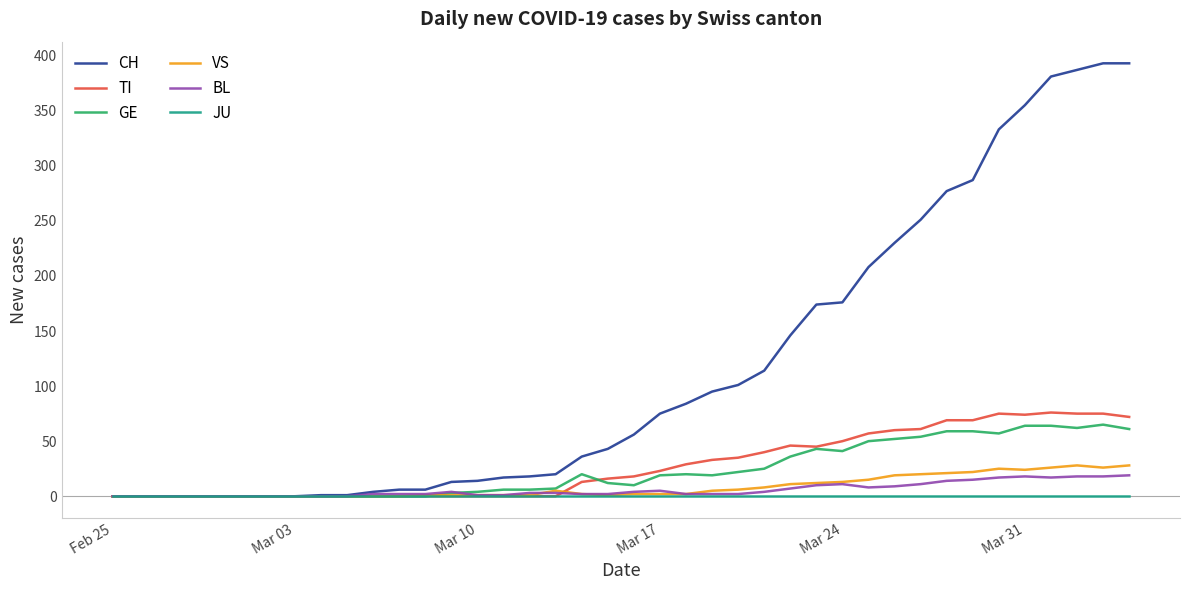

Which series has the largest total across all categories?

CH